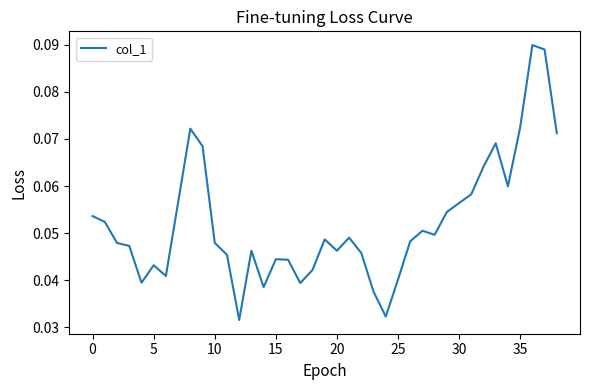

Is this an area chart (filled region under the line)?

No